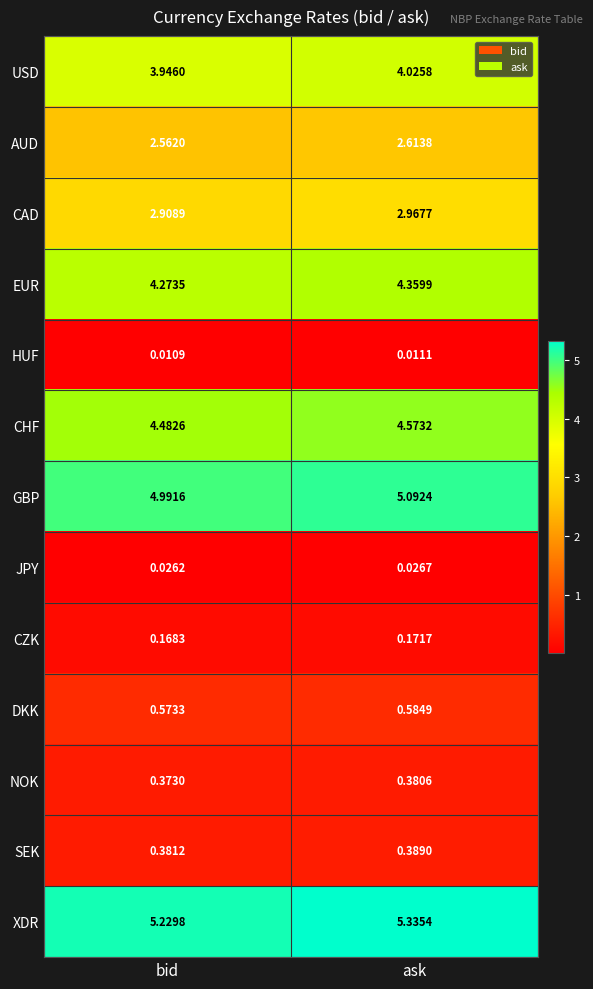

At which category is the sum across all series the highest?

ask